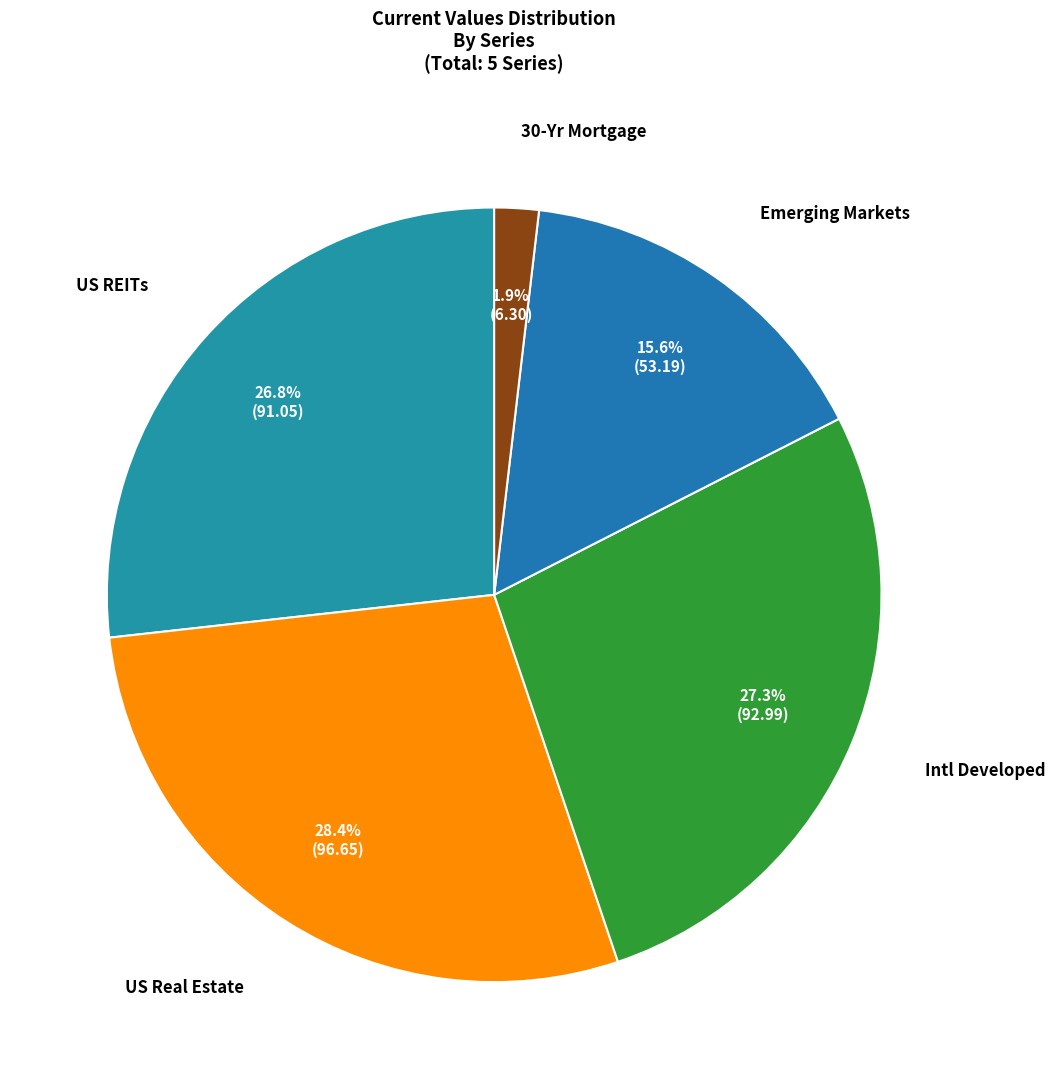

Rank the categories by value from highest to lowest.

US Real Estate, Intl Developed, US REITs, Emerging Markets, 30-Yr Mortgage